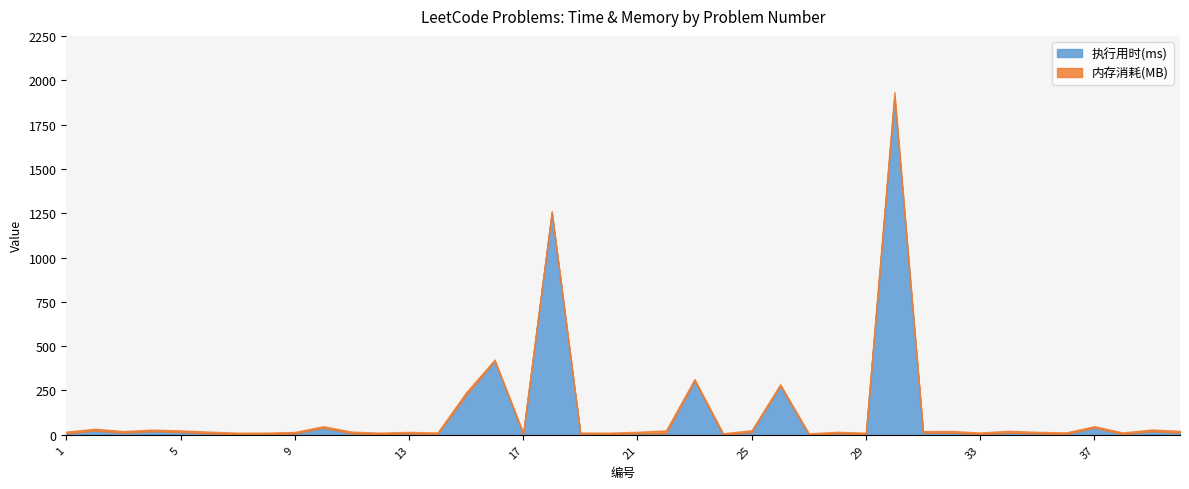

What is the spread (max minus min) of values at 12?

4.3